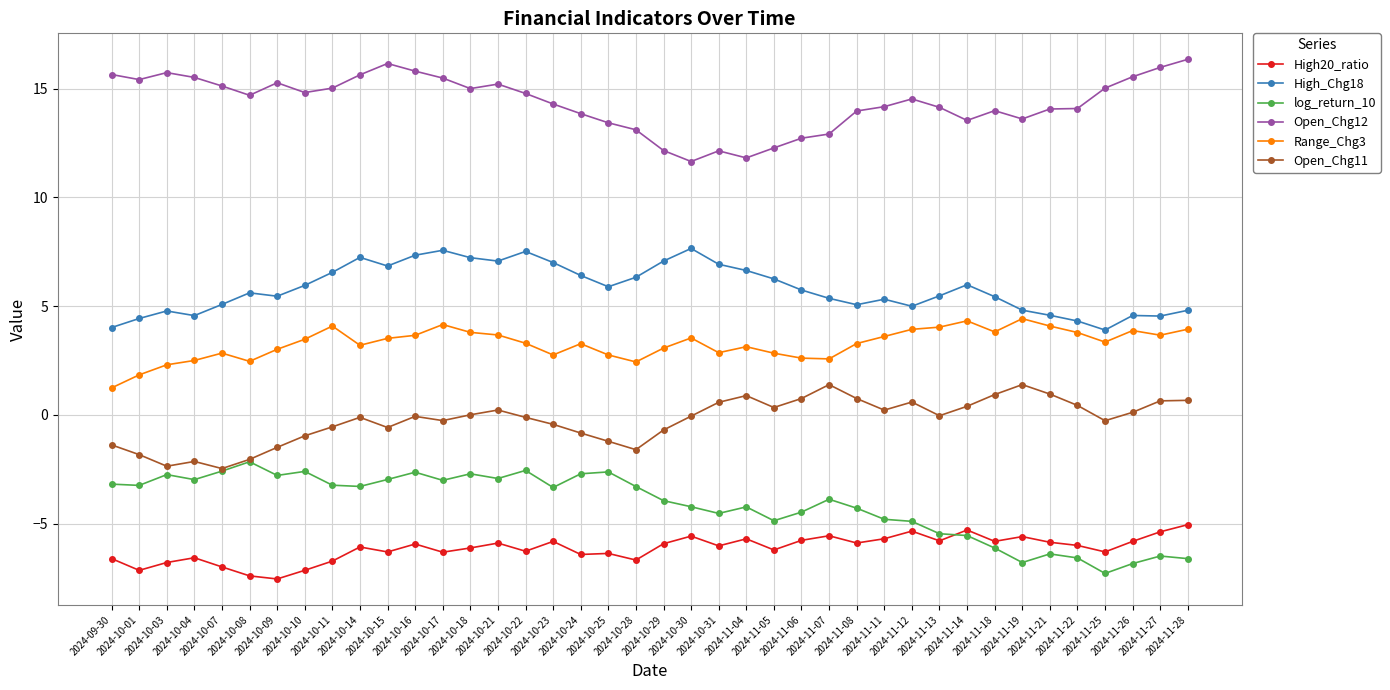

Rank the series at 2024-10-15 from lowest to highest value.

High20_ratio, log_return_10, Open_Chg11, Range_Chg3, High_Chg18, Open_Chg12